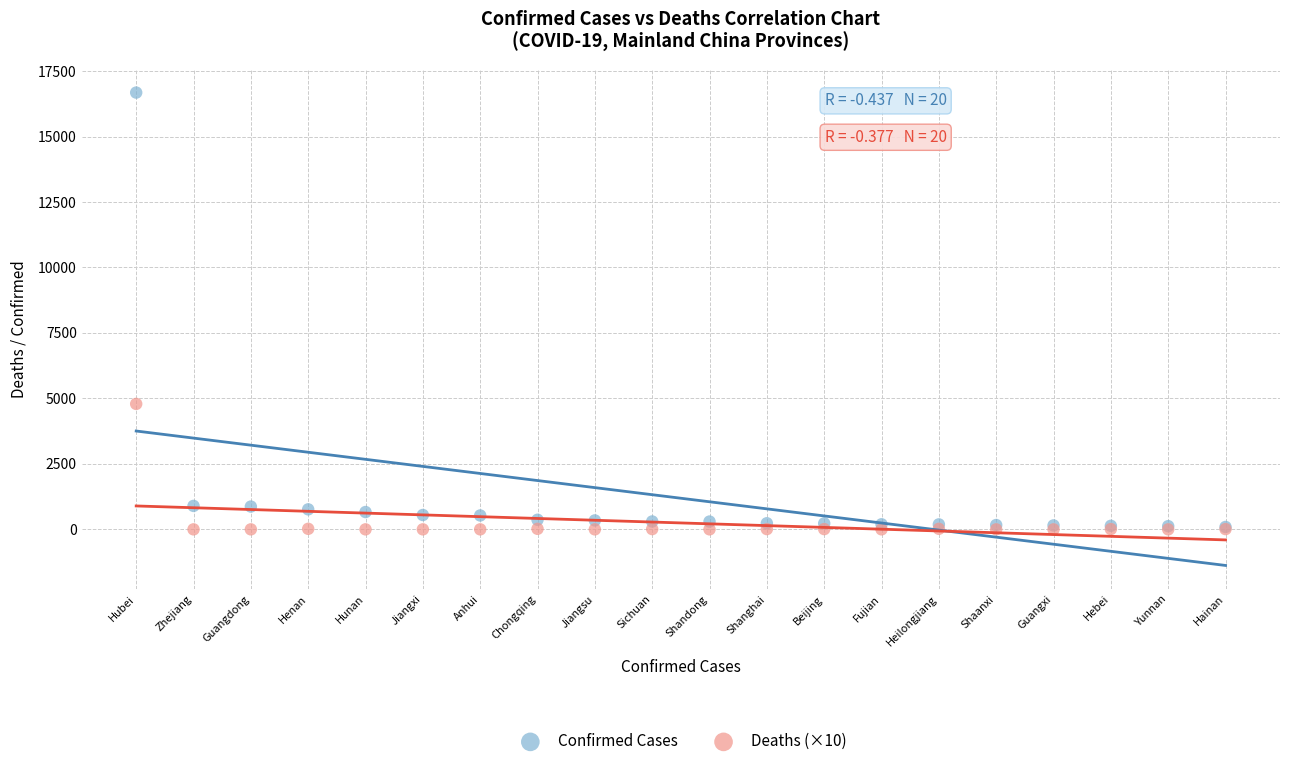

Which series has the widest spread of Y values?

Confirmed Cases